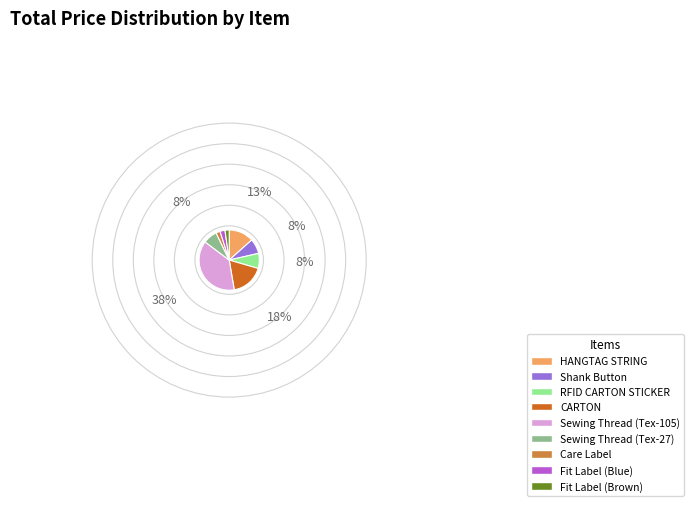

True or false: Sewing Thread (Tex-27) accounts for 8% of the total.

True